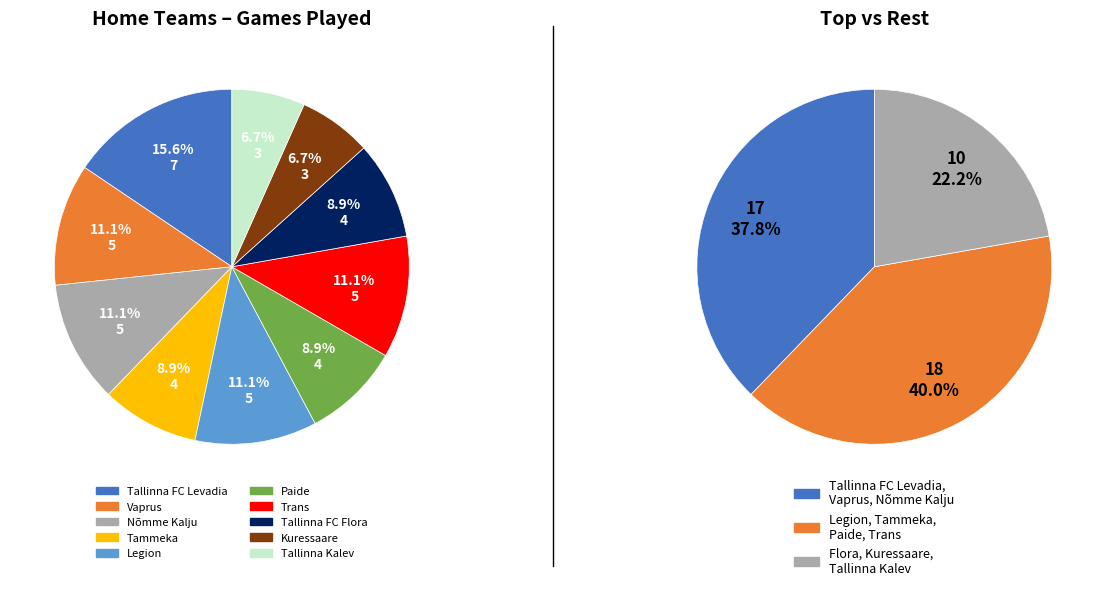

Do Legion and Nõmme Kalju together represent more than half of the pie?

No